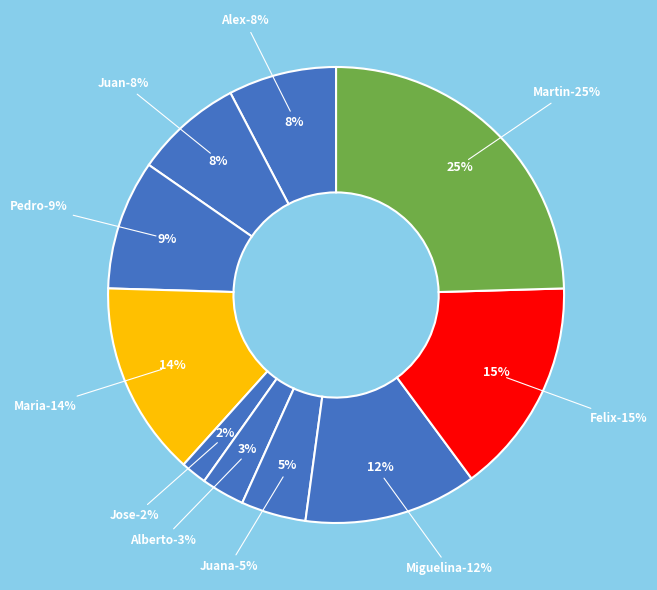

The Juan slice represents 8% of the pie. True or false?

True